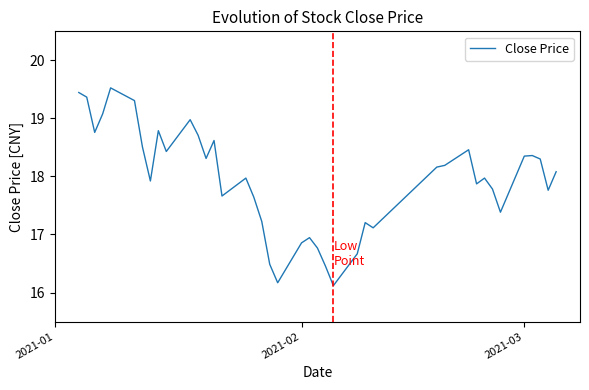

What is the smallest value displayed?

16.1